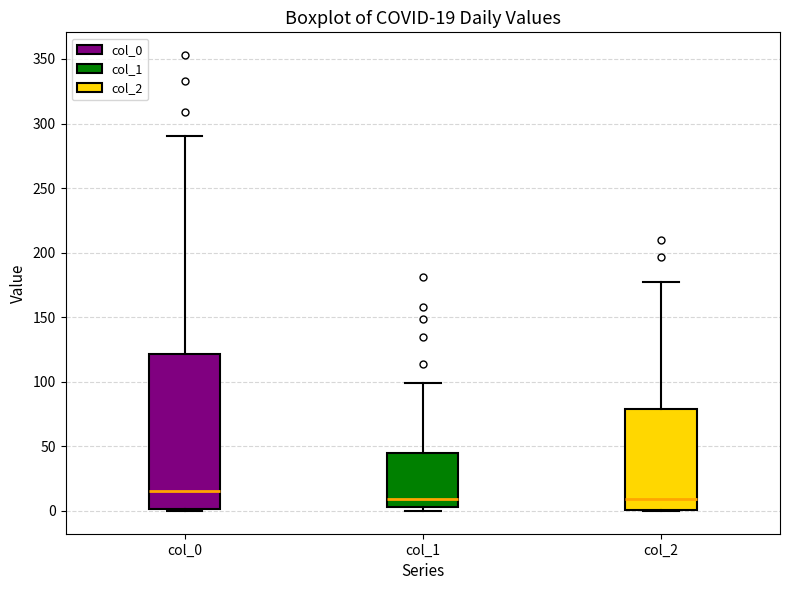

Comparing the boxes themselves (not the whiskers), which one is the tallest?

col_0